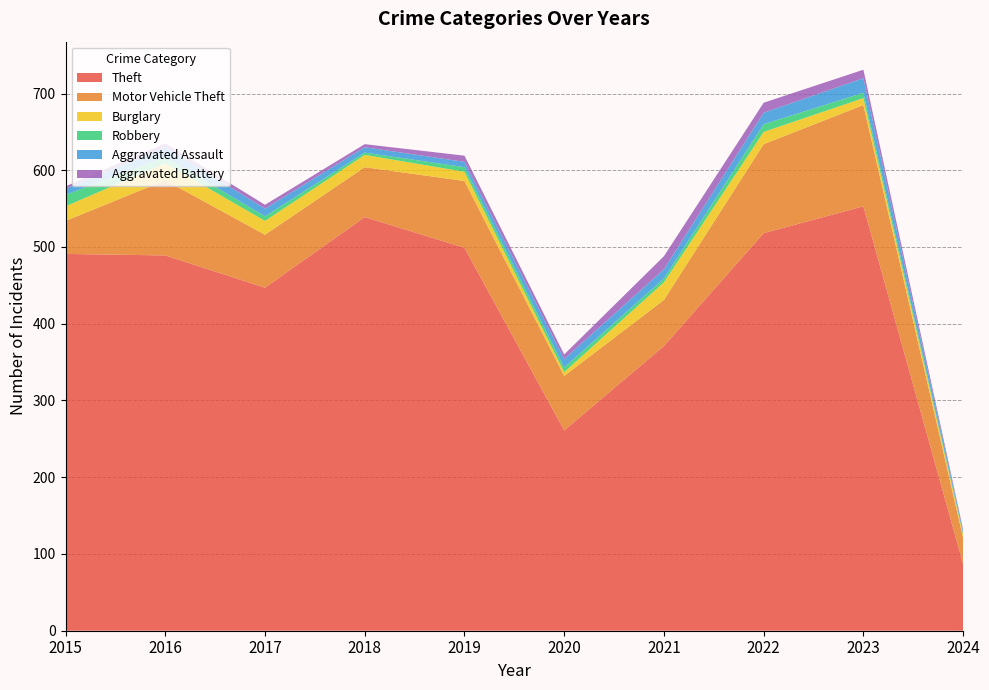

Reading right to left, transcribe all the data shown in this chart.

Theft: 2024=87	2023=553	2022=518	2021=371	2020=261	2019=499	2018=539	2017=447	2016=489	2015=491
Motor Vehicle Theft: 2024=34	2023=132	2022=116	2021=60	2020=71	2019=87	2018=65	2017=69	2016=98	2015=43
Burglary: 2024=4	2023=9	2022=16	2021=23	2020=5	2019=12	2018=16	2017=18	2016=22	2015=19
Robbery: 2024=2	2023=7	2022=10	2021=5	2020=6	2019=6	2018=3	2017=6	2016=8	2015=15
Aggravated Assault: 2024=3	2023=19	2022=15	2021=12	2020=11	2019=7	2018=7	2017=10	2016=13	2015=8
Aggravated Battery: 2024=2	2023=11	2022=13	2021=17	2020=6	2019=8	2018=4	2017=5	2016=5	2015=3